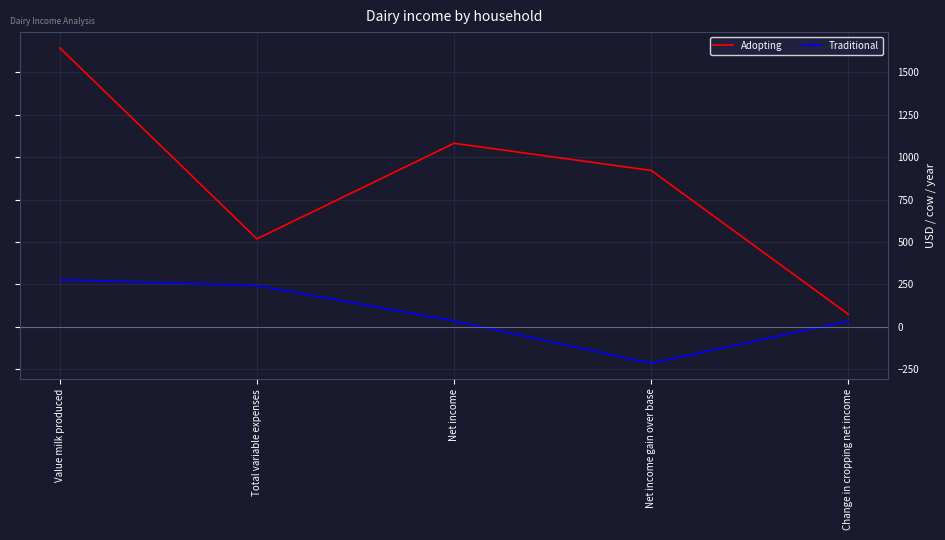

True or false: Adopting and Traditional cross at least once.

False